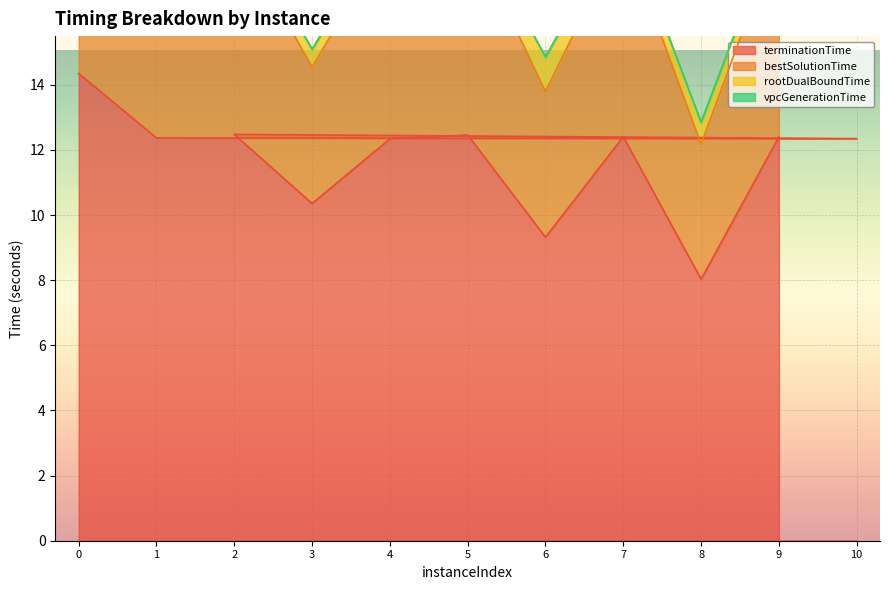

Where is terminationTime nearest to the value 11?

3